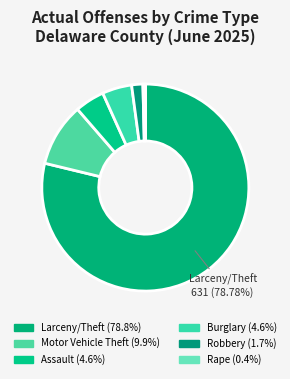

Which slice represents more than half of the pie?

Larceny/Theft